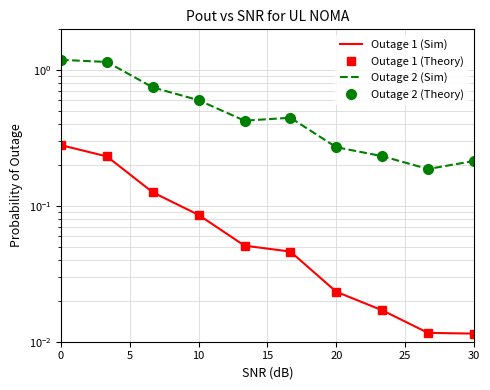

True or false: Outage 2 (Sim) and Outage 2 (Theory) intersect in this chart.

False